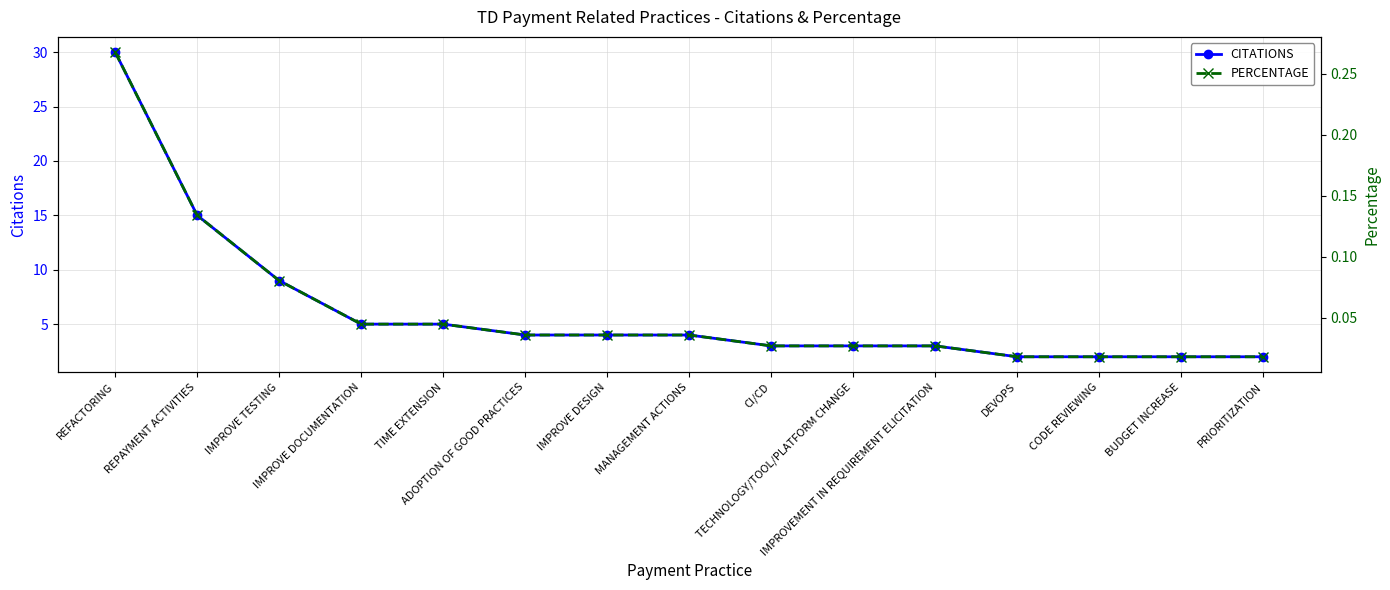

What is the average value of the PERCENTAGE series?

0.1